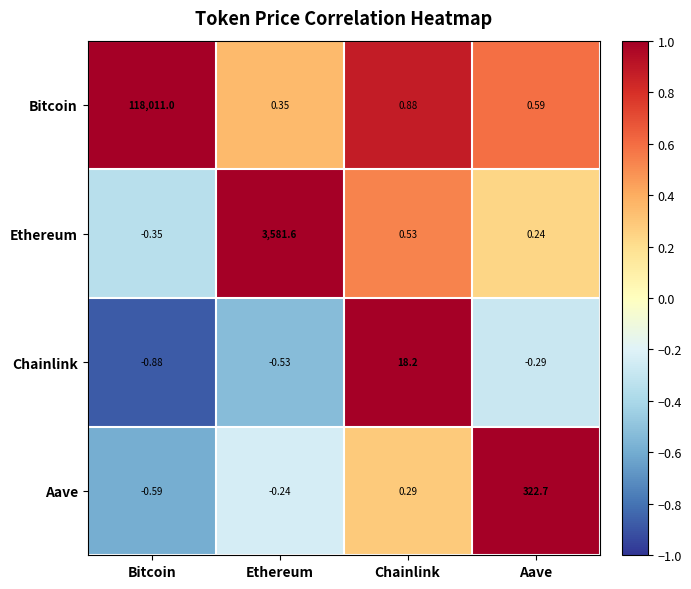

At Bitcoin, list the series in order from smallest to largest.

Chainlink, Aave, Ethereum, Bitcoin